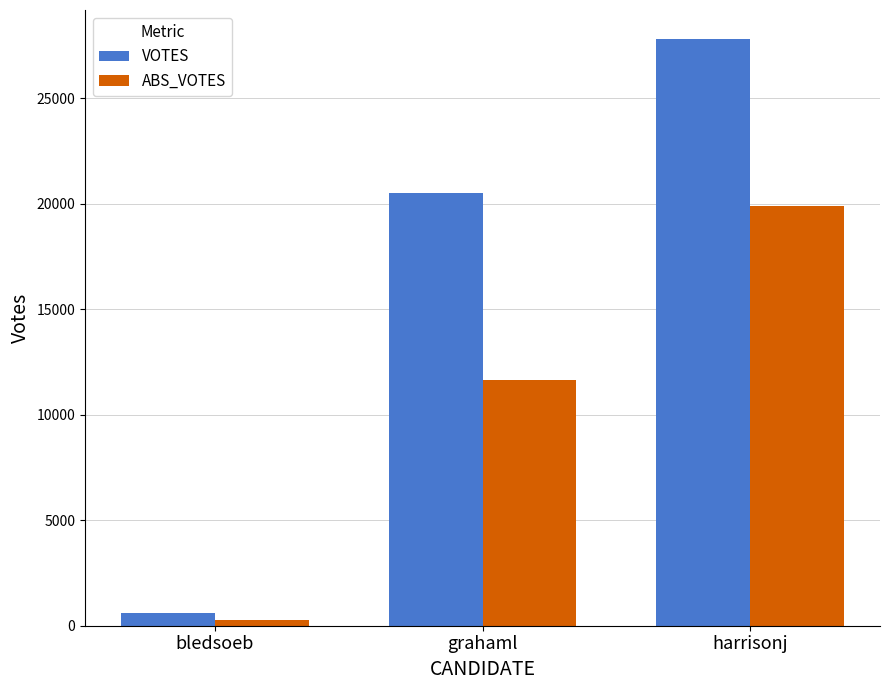

Read the ABS_VOTES value at grahaml, to the nearest 50.

11650